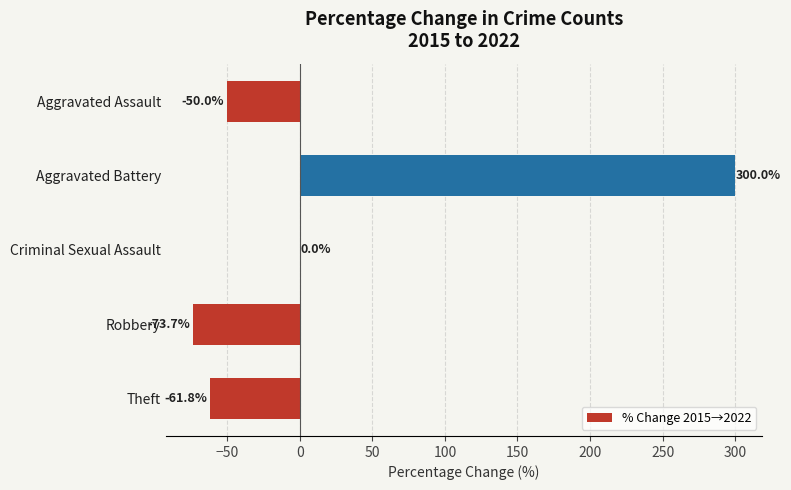

Which label corresponds to the largest value in the chart?

Aggravated Battery